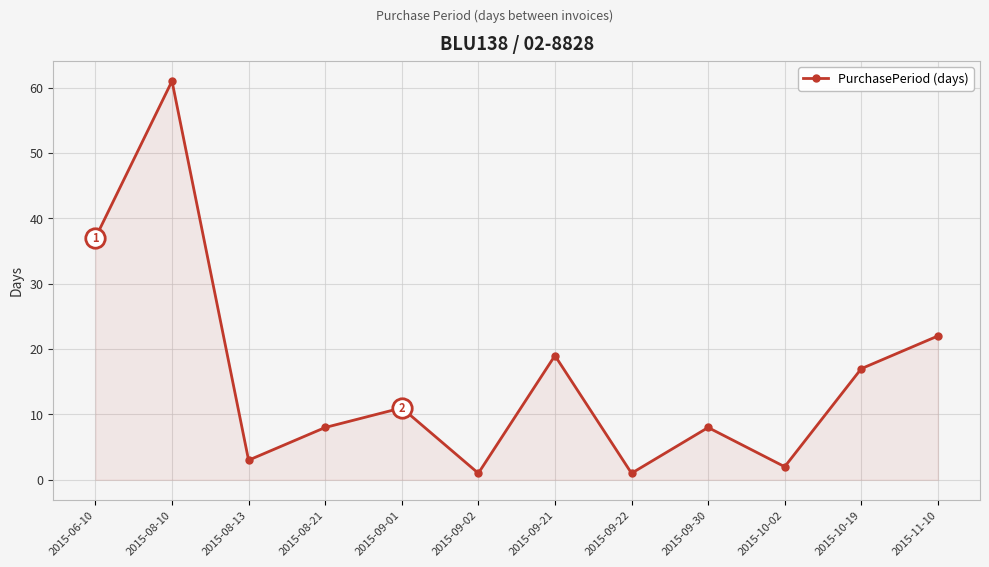

How many points are lower than both their immediate neighbors (excluding endpoints)?

4